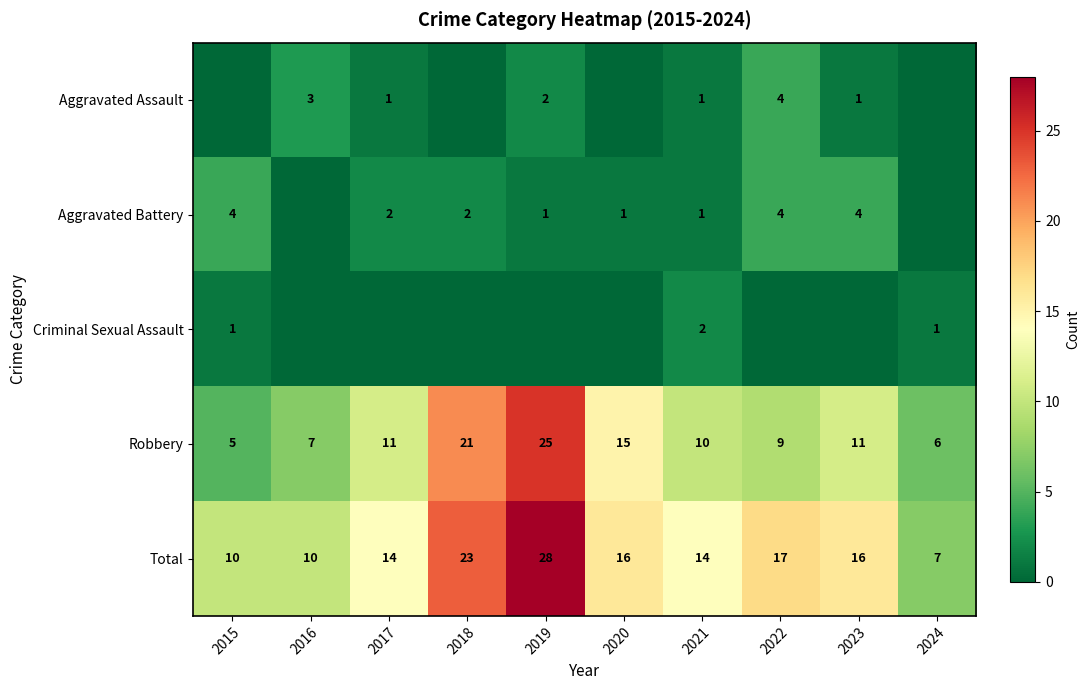

Is it true that Robbery equals 11 at 2023?

True